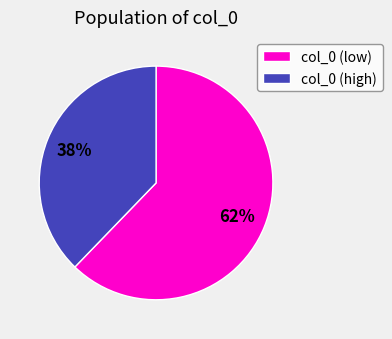

To the nearest percent, what percentage of the pie is col_0 (high)?

38%